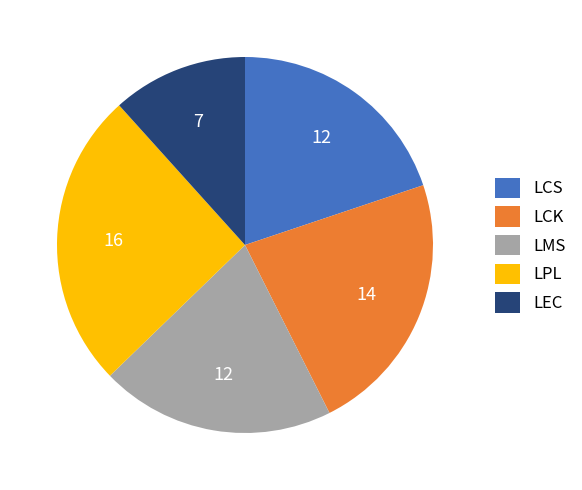

Between LPL and LMS, which is larger?

LPL